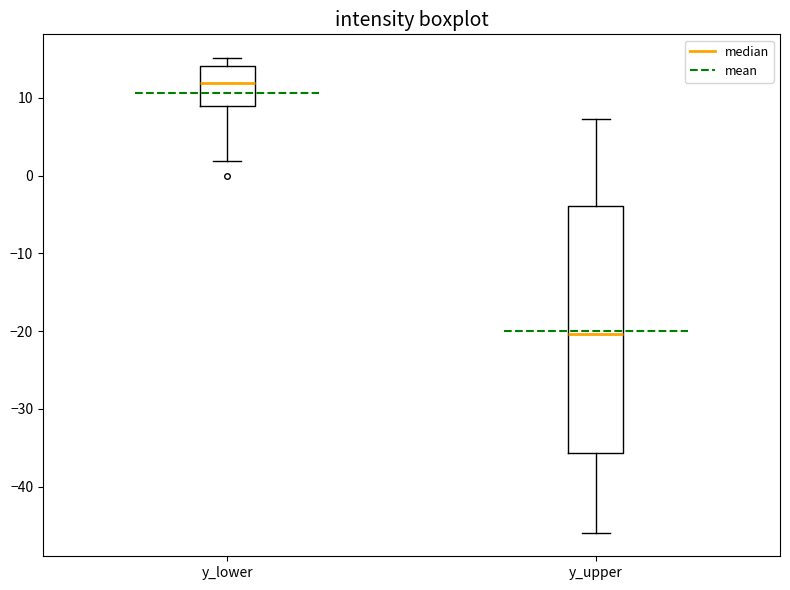

Reading left to right, read every box against the y-axis: the position of its median line, the range the box covers, and the ends of its whiskers. The values are not printed on the chart, so give them approximately, as read against the axis.

y_lower: median 12, box 9 to 14, whiskers 2 to 15
y_upper: median -20, box -36 to -4, whiskers -46 to 7